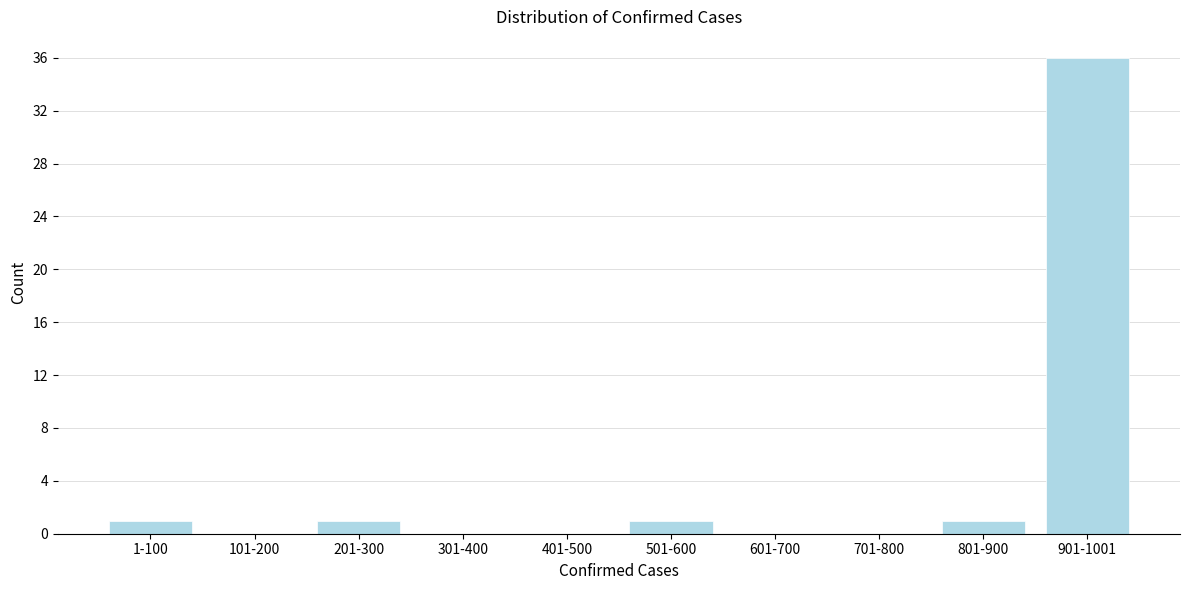

Reading right to left, list all the values displayed in this chart.

901-1001=36	801-900=1	701-800=0	601-700=0	501-600=1	401-500=0	301-400=0	201-300=1	101-200=0	1-100=1